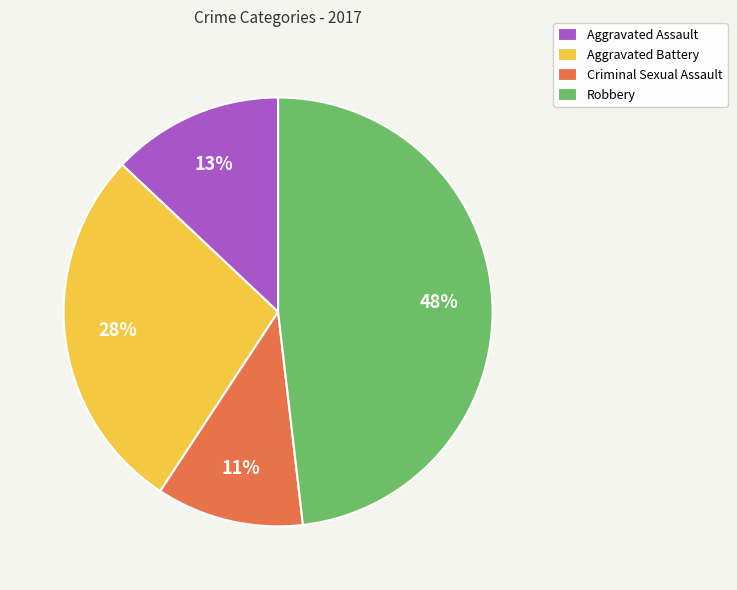

Do Criminal Sexual Assault and Aggravated Assault together represent more than half of the pie?

No